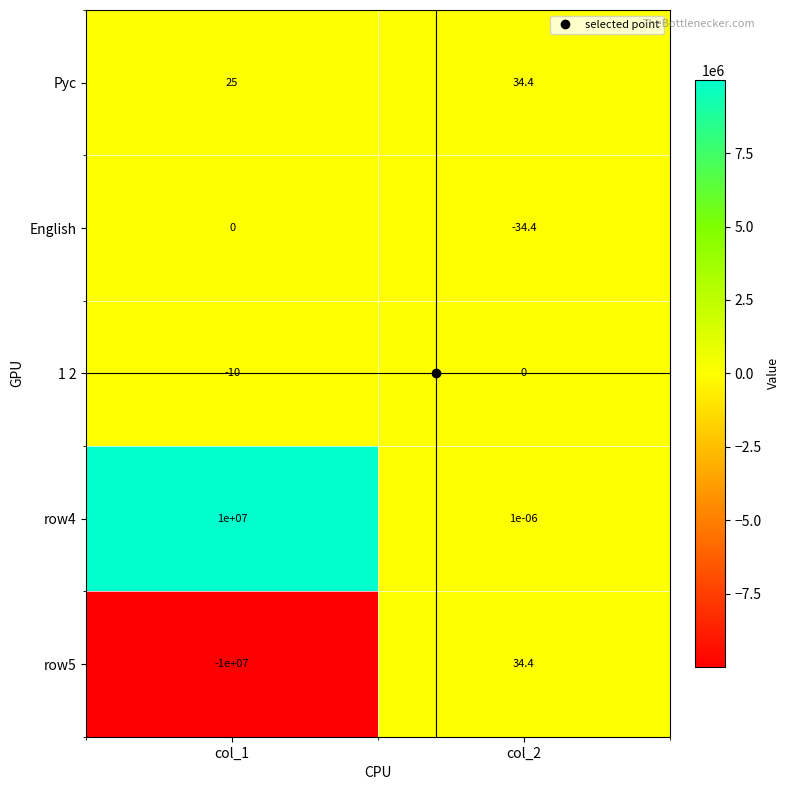

Which series changed the most between col_1 and col_2?

row5